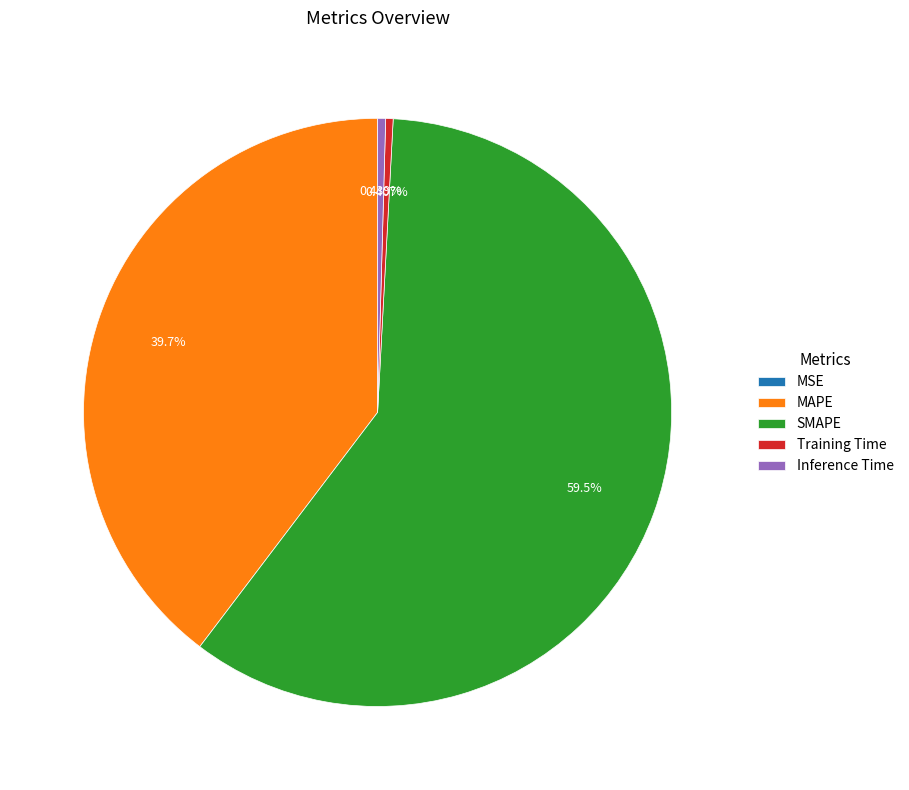

To the nearest percent, what is the difference between the Training Time and SMAPE slice percentages?

59%